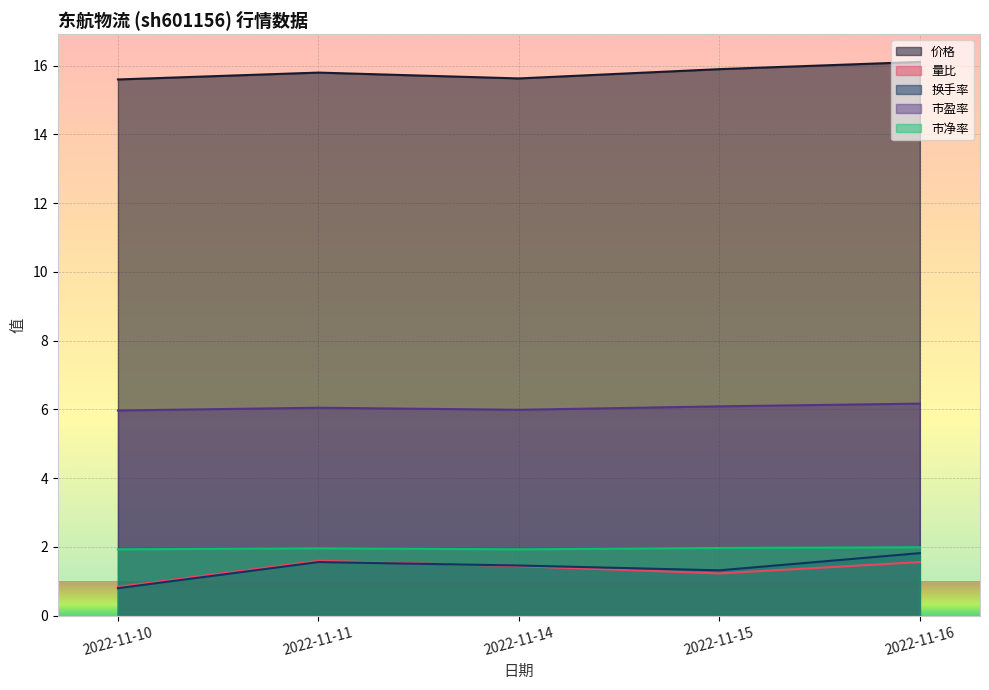

At which label does 量比 first exceed 1?

2022-11-11